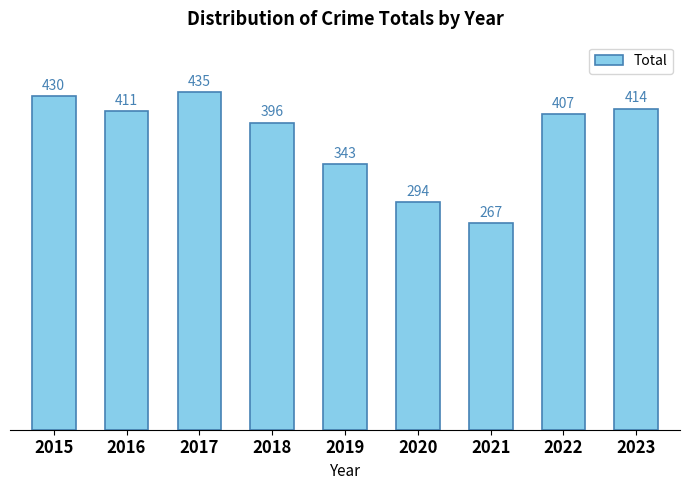

Reading left to right, extract all data points from this chart.

430	411	435	396	343	294	267	407	414